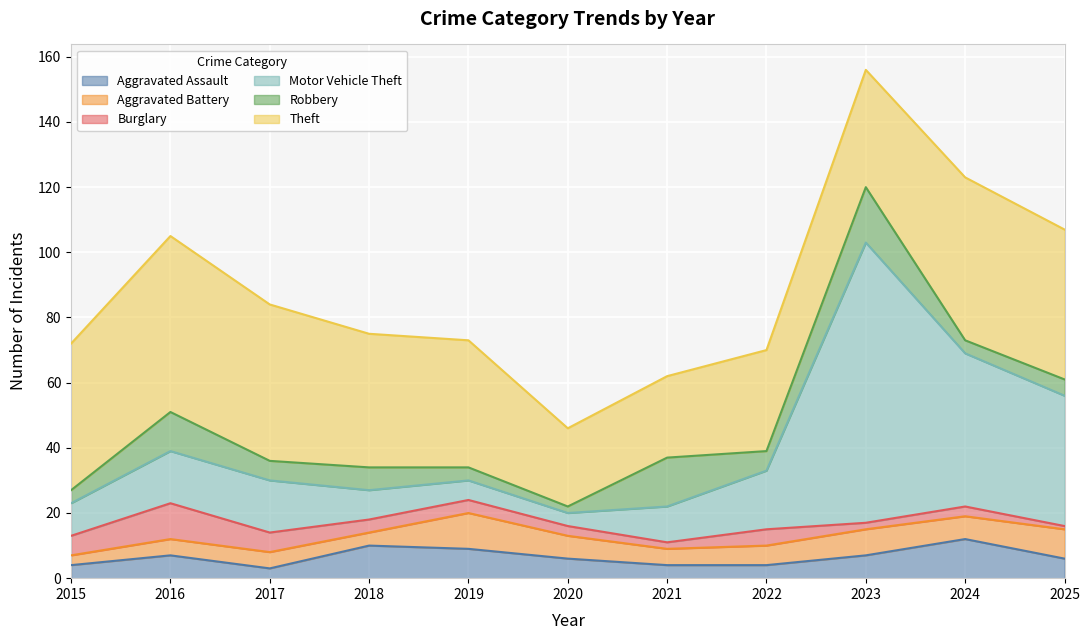

What is the minimum value for Motor Vehicle Theft?

4